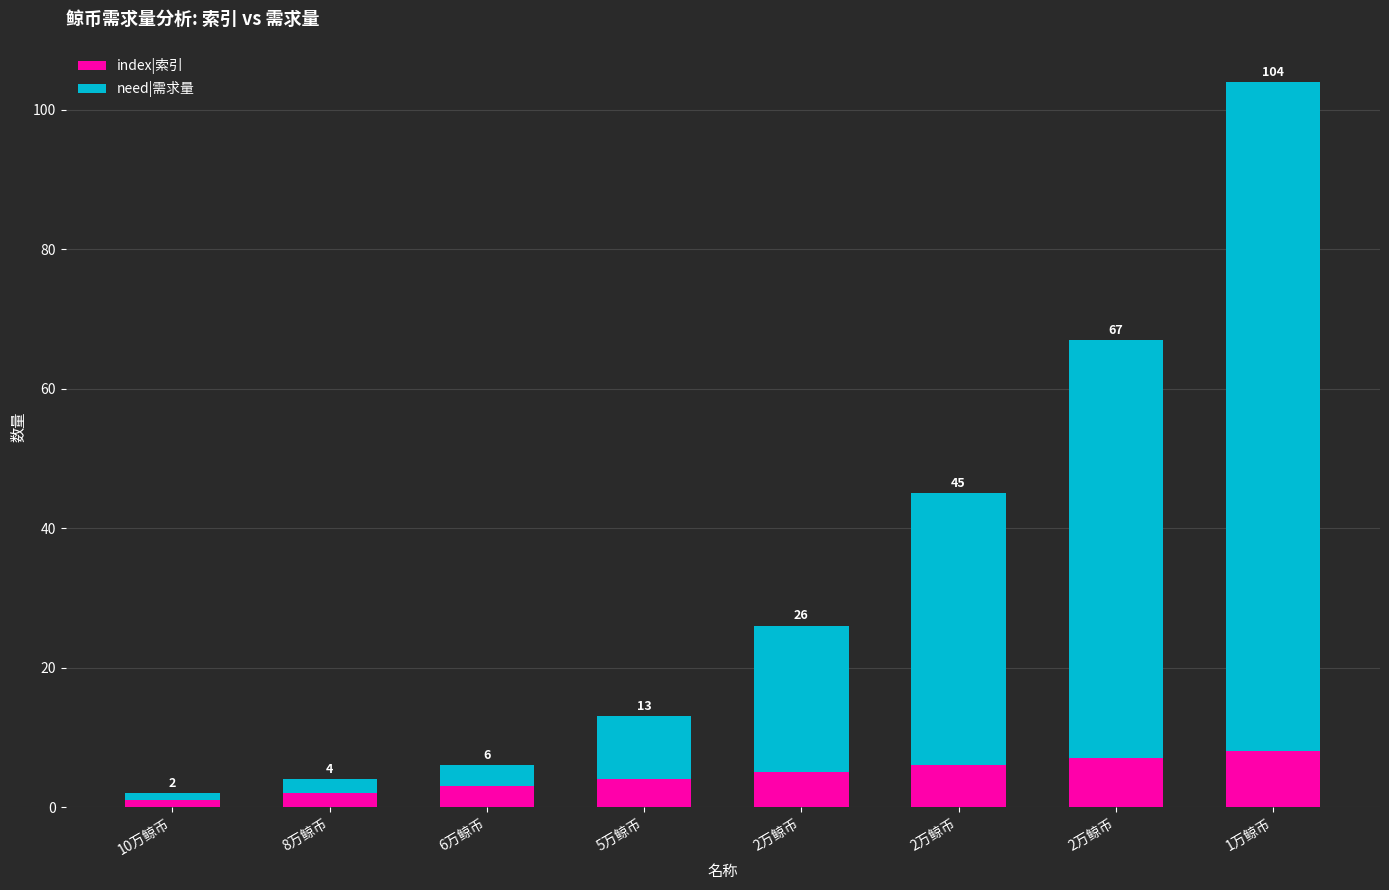

Does the chart contain stacked bars?

Yes